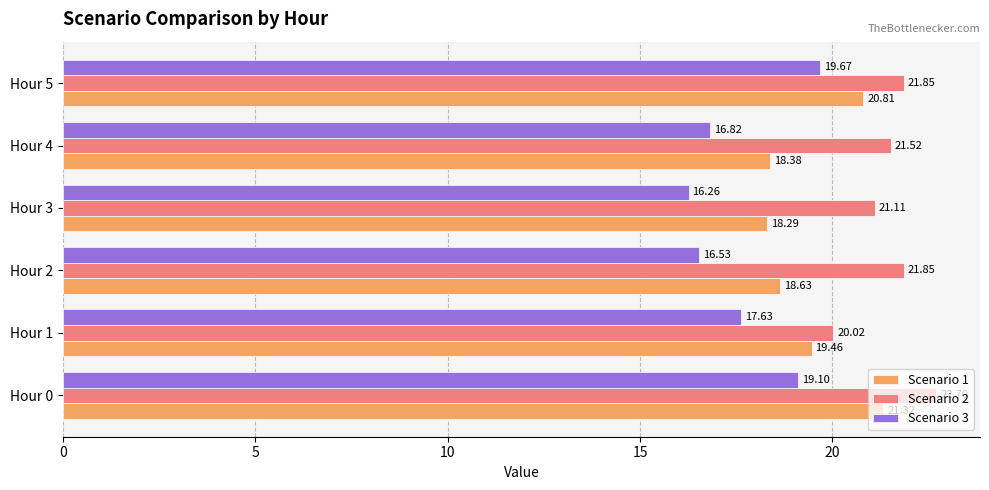

At how many categories does at least one series exceed 19?

6